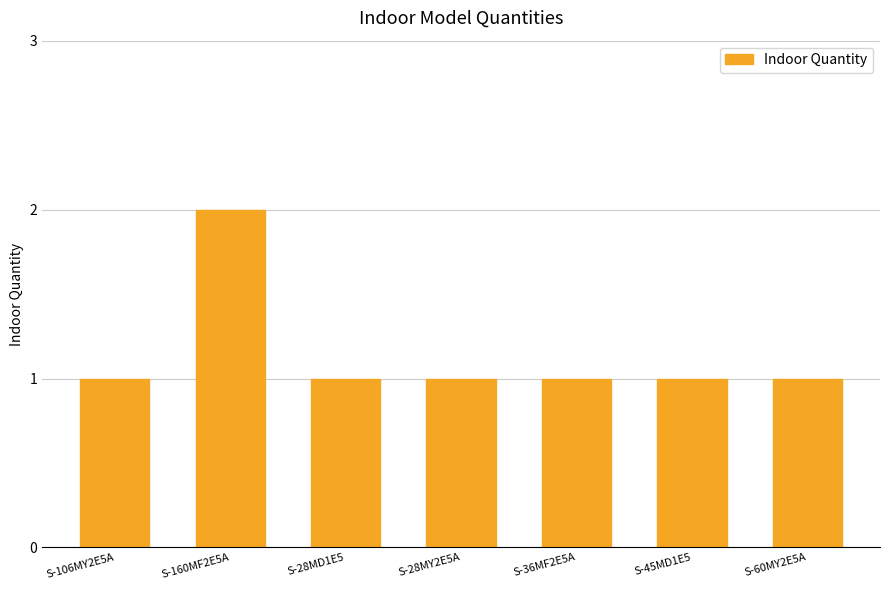

At which category does the chart reach its peak across all series?

S-160MF2E5A